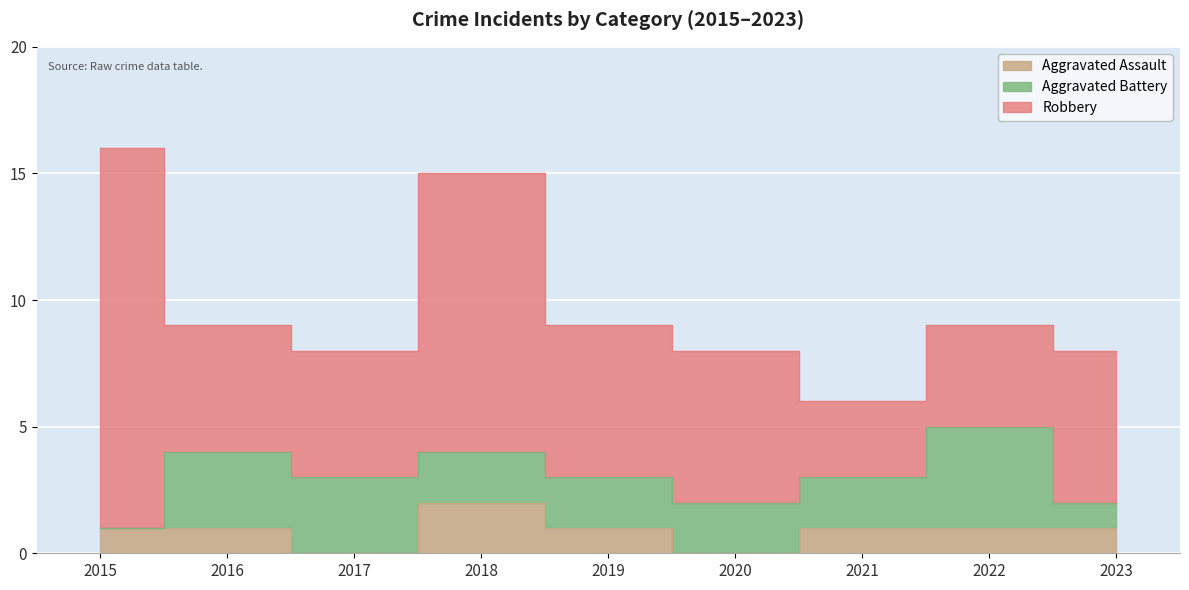

How many Aggravated Battery values are between 2 and 3?

6